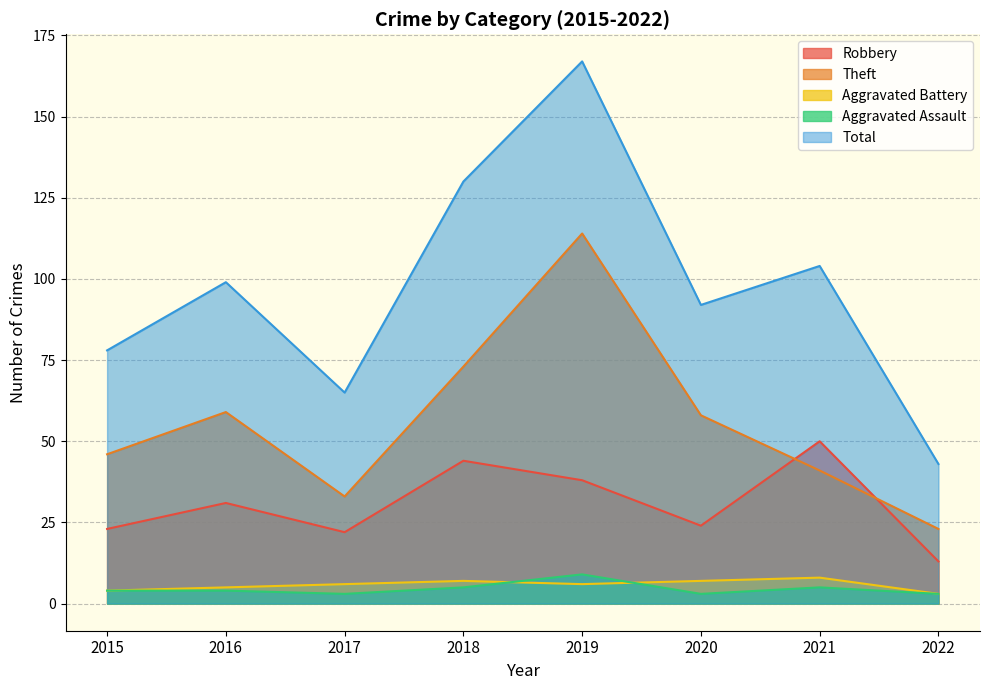

What are all the series names shown in the legend?

Robbery, Theft, Aggravated Battery, Aggravated Assault, Total